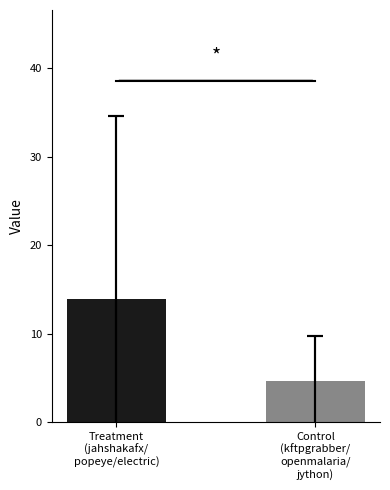

Approximately how many times larger is the value at Control
(kftpgrabber/
openmalaria/
jython) compared to Treatment
(jahshakafx/
popeye/electric)?

0.3